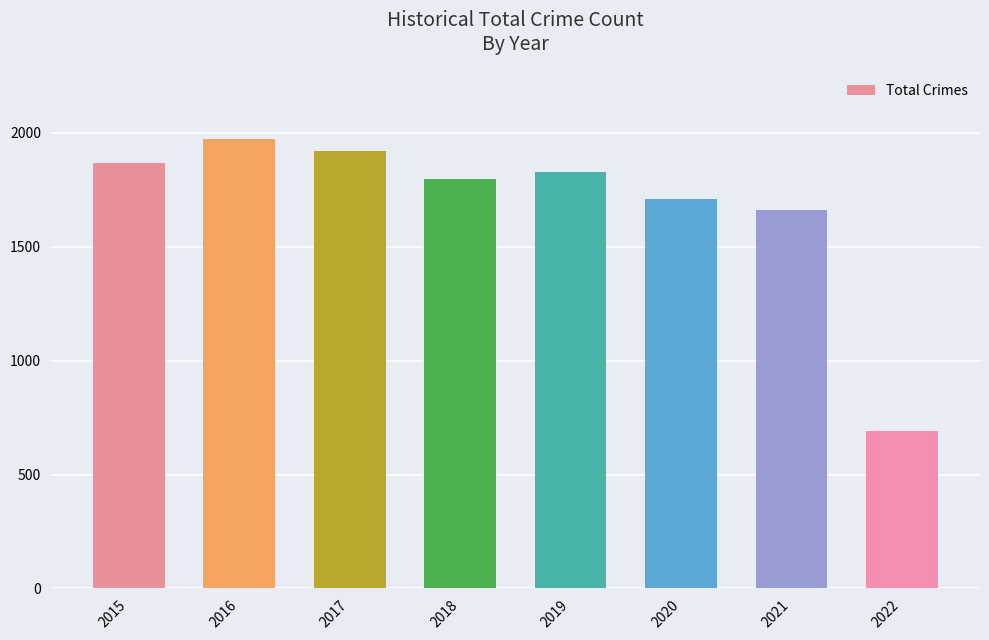

What is the sum of all values?

13451